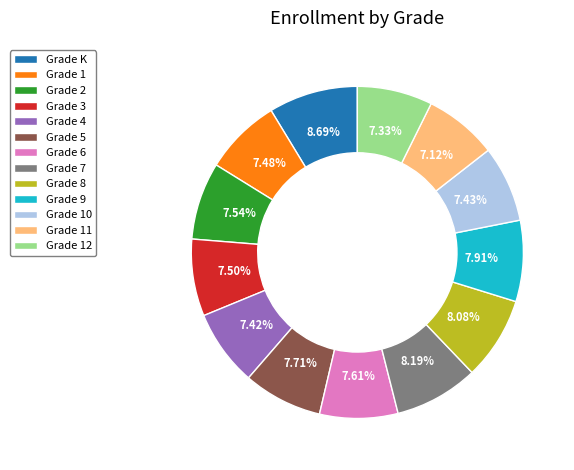

How many segments does this pie chart have?

13